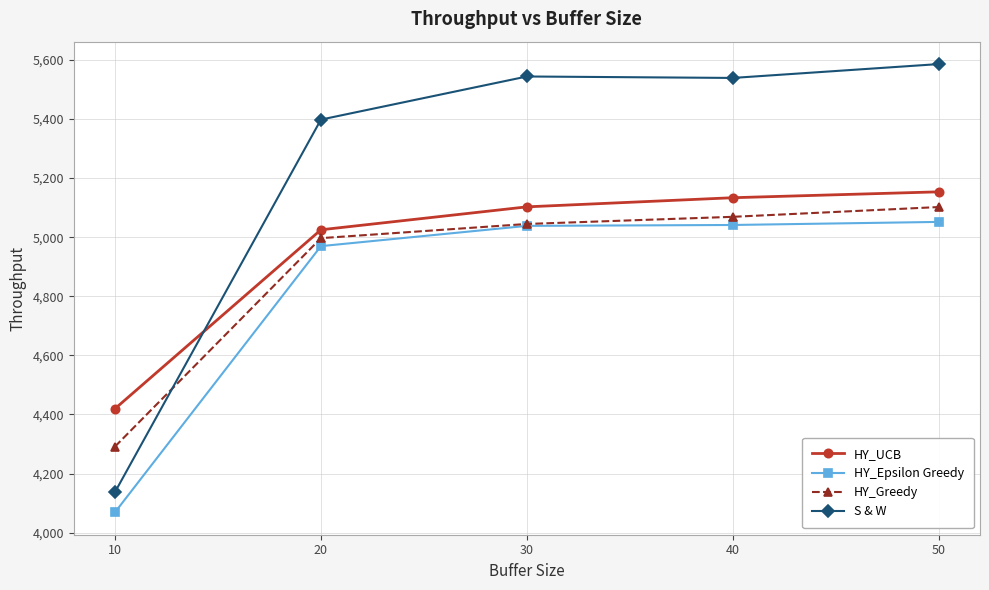

What are all the series names shown in the legend?

HY_UCB, HY_Epsilon Greedy, HY_Greedy, S & W